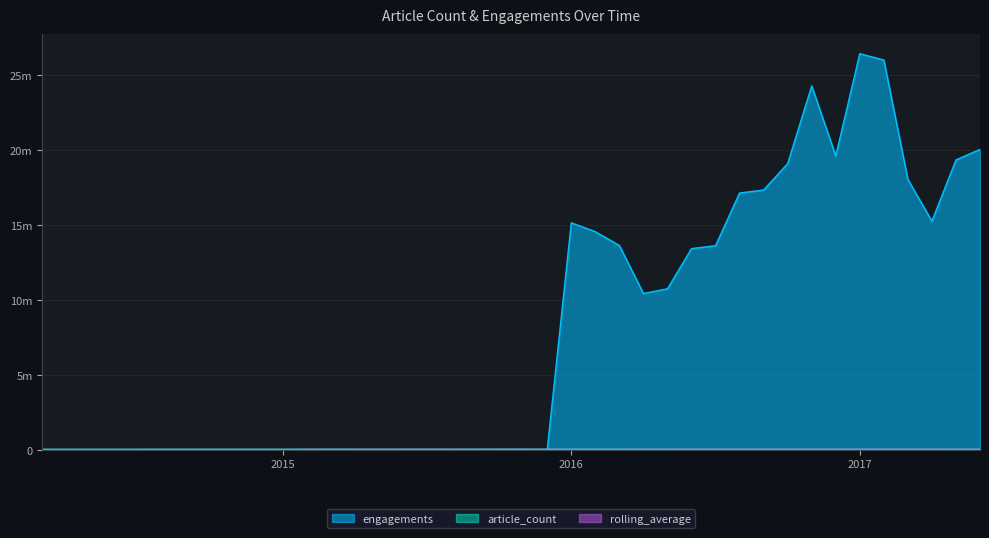

Reading left to right, extract all data points from this chart.

article_count: 7551.0	7745.0	8560.0	8465.0	8568.0	8828.0	9827.0	10188.0	9314.0	9550.0	9850.0	8861.0	9844.0	9557.0	8869.0	9150.0	9601.0	8930.0	11173.0	13572.0	12935.0	11388.0	11624.0	12045.0	12770.0	11860.0	11978.0	12322.0	11909.0	11627.0	12012.0	11961.0	11301.0	10341.0	11383.0	10410.0	9215.0	10377.0	11398.0	11169.0
engagements: 0.0	0.0	0.0	0.0	0.0	0.0	0.0	0.0	0.0	0.0	0.0	0.0	0.0	0.0	0.0	0.0	0.0	0.0	0.0	0.0	0.0	0.0	15143601.0	14553070.0	13633478.0	10421783.0	10736672.0	13420593.0	13617625.0	17136038.0	17338694.0	19095653.0	24294832.0	19620182.0	26443042.0	26024430.0	18043523.0	15257569.0	19346269.0	20049940.0
rolling_average: 0.0	0.0	0.0	0.0	0.0	0.0	0.0	0.0	0.0	0.0	0.0	8942.2	9133.3	9284.3	9310.1	9367.2	9453.2	9461.8	9573.9	9855.9	10157.7	10310.8	10458.7	10724.0	10967.8	11159.8	11418.8	11683.2	11875.5	12100.2	12170.2	12035.9	11899.8	11812.5	11792.4	11656.2	11359.9	11236.3	11188.0	11091.9